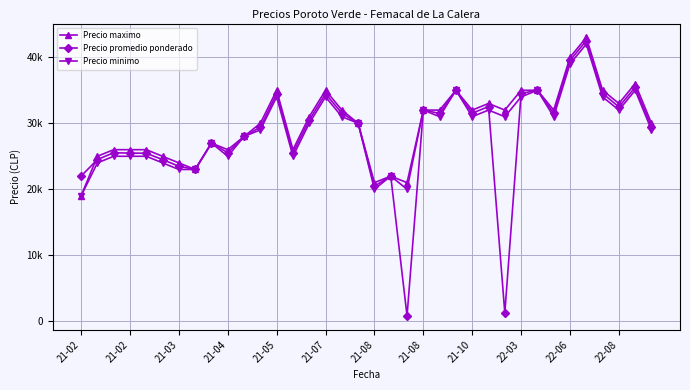

What is the average value of the Precio maximo series?

29806